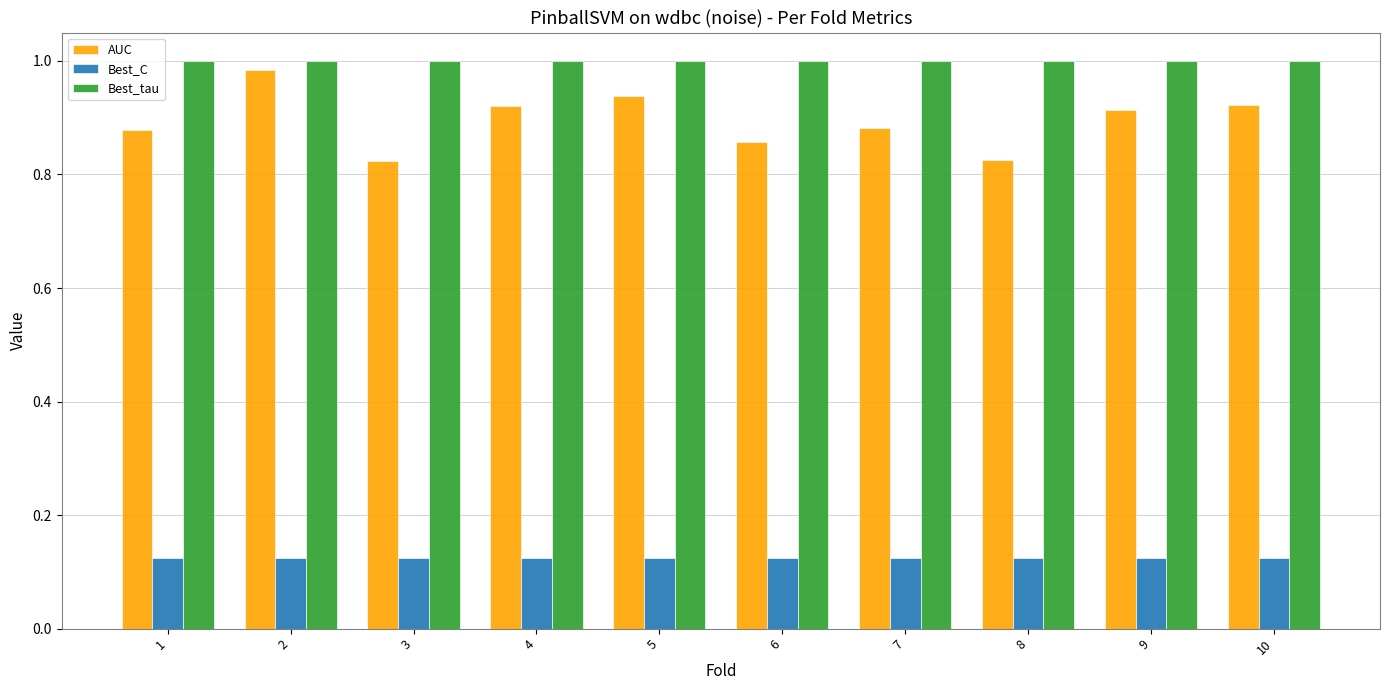

At 1, list the series in order from smallest to largest.

Best_C, AUC, Best_tau